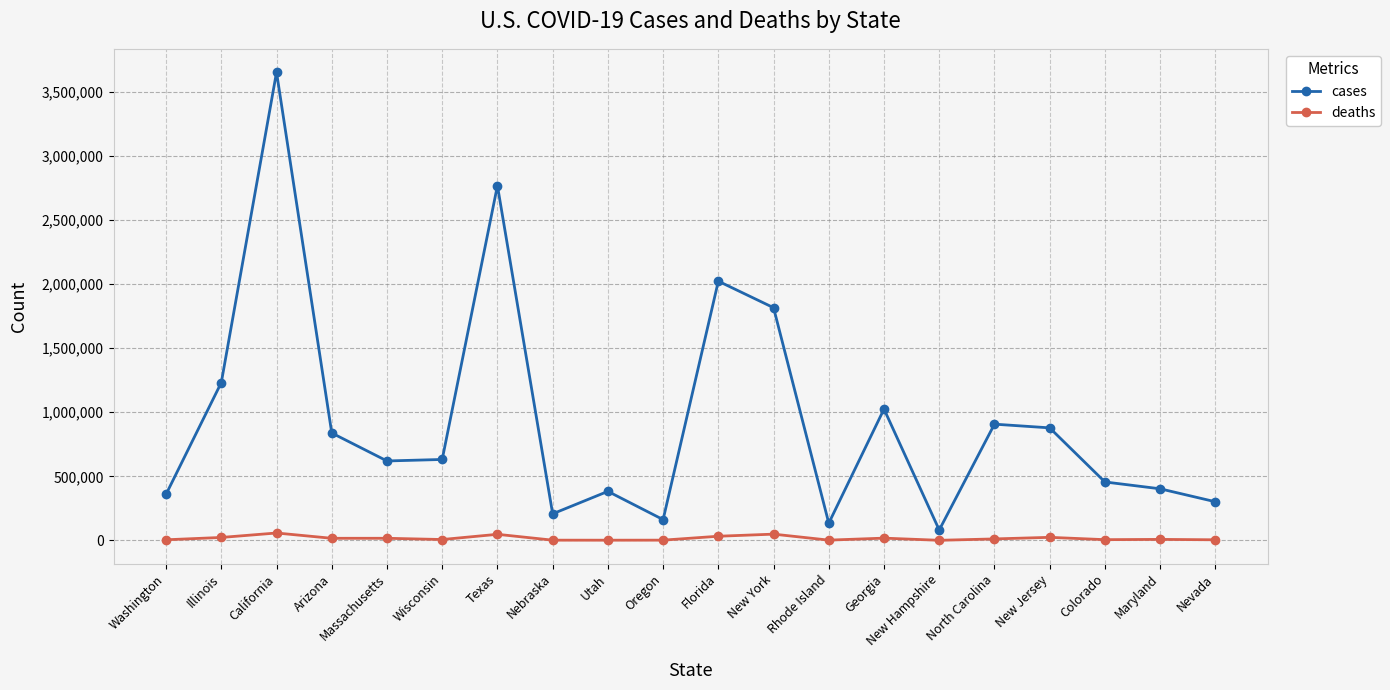

At New Jersey, list the series in order from largest to smallest.

cases, deaths